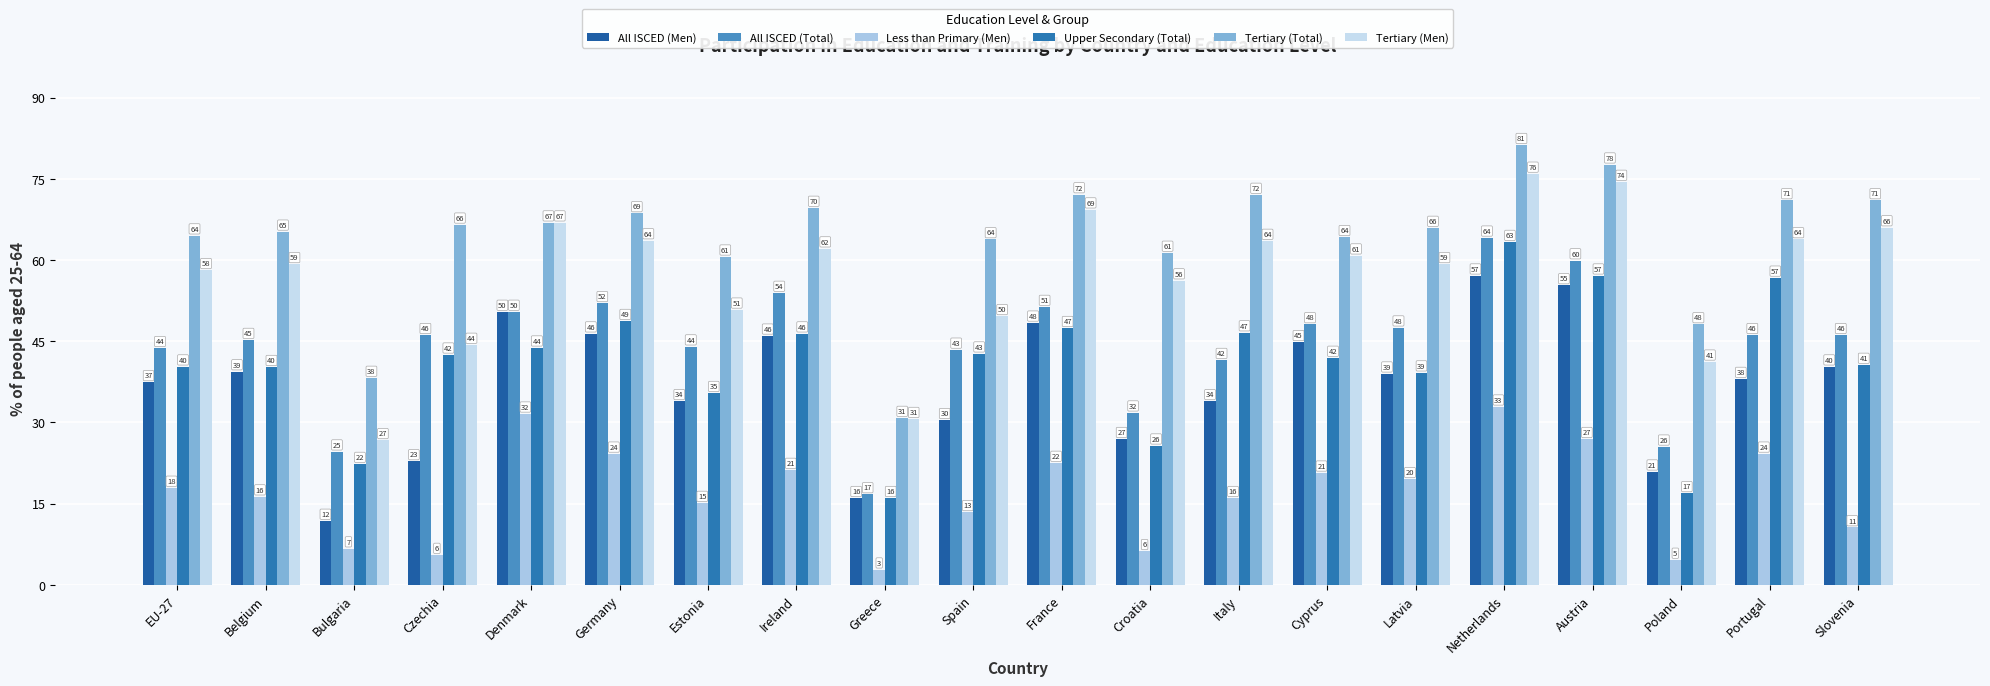

What are all the series names shown in the legend?

All ISCED (Men), All ISCED (Total), Less than Primary (Men), Upper Secondary (Total), Tertiary (Total), Tertiary (Men)